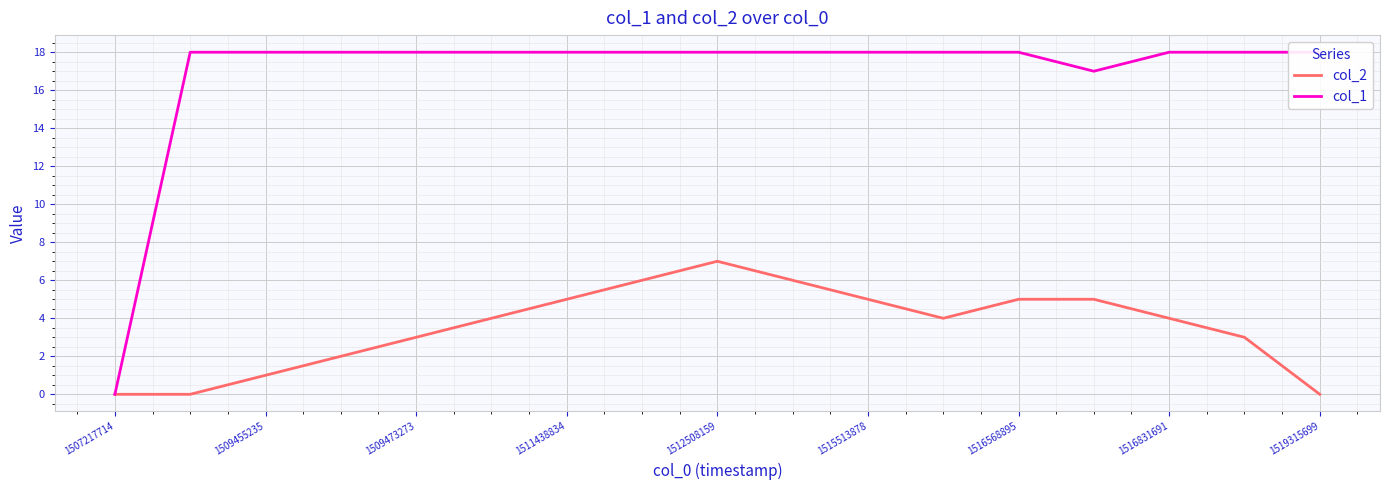

The value of col_2 at 1515513878 is 5. True or false?

True